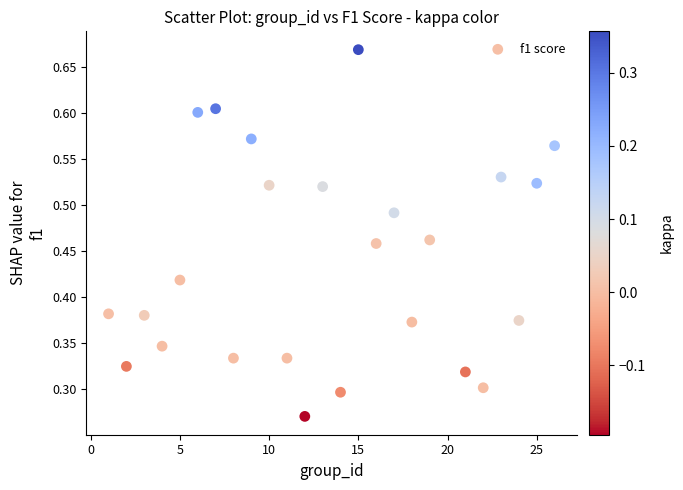

What is the range of X values (max minus min)?

25.0